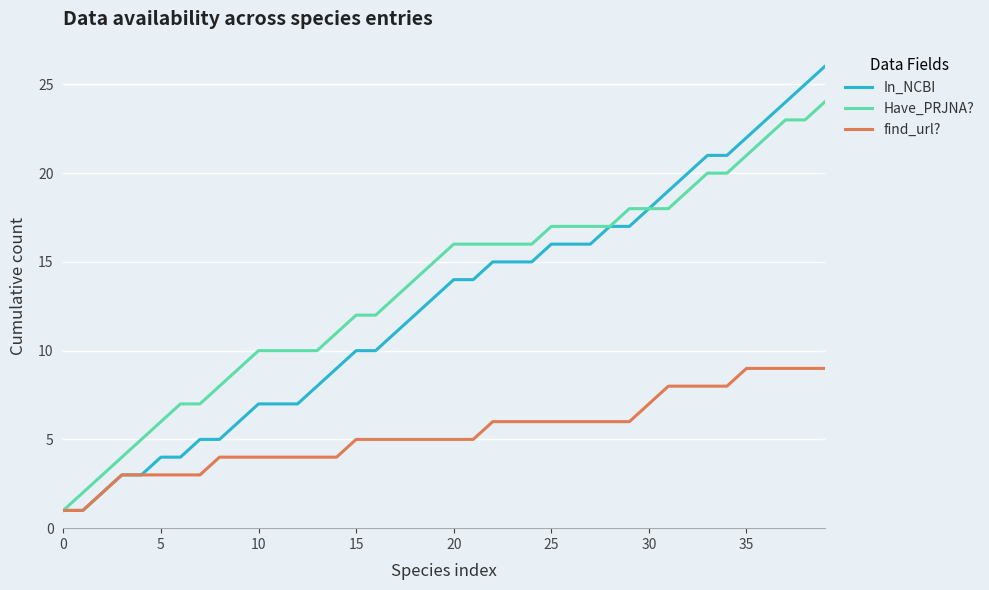

What is the greatest value displayed?

26